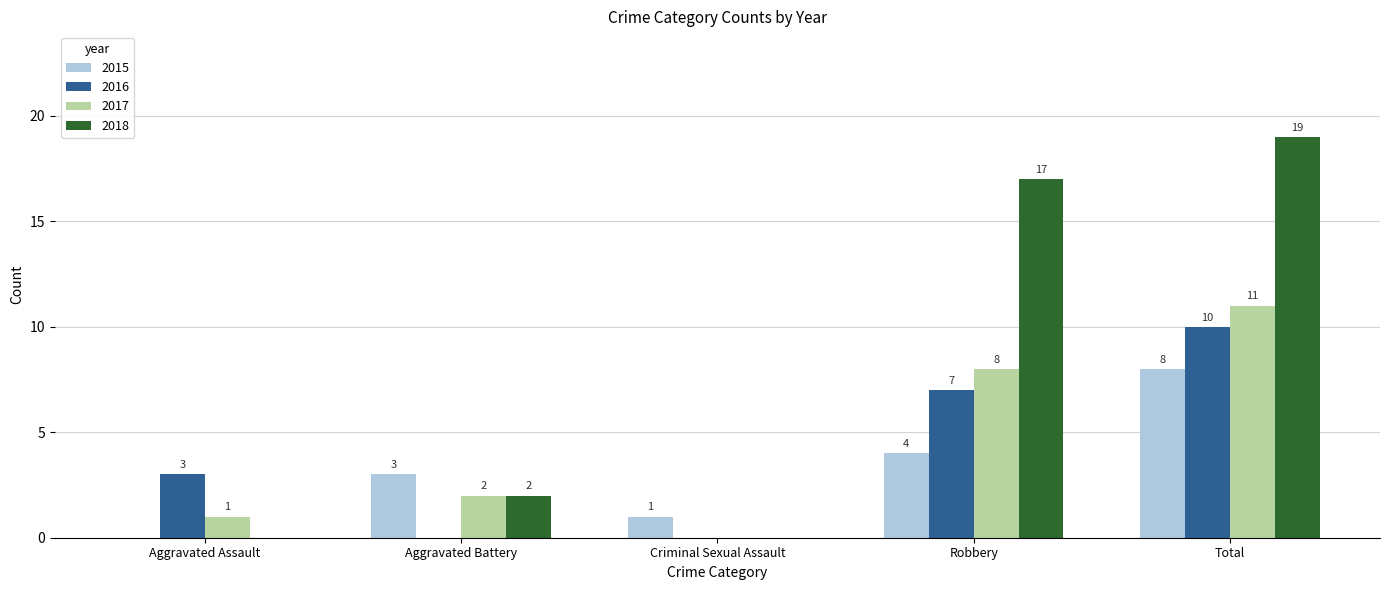

Is it true that 2015 equals 1 at Criminal Sexual Assault?

True